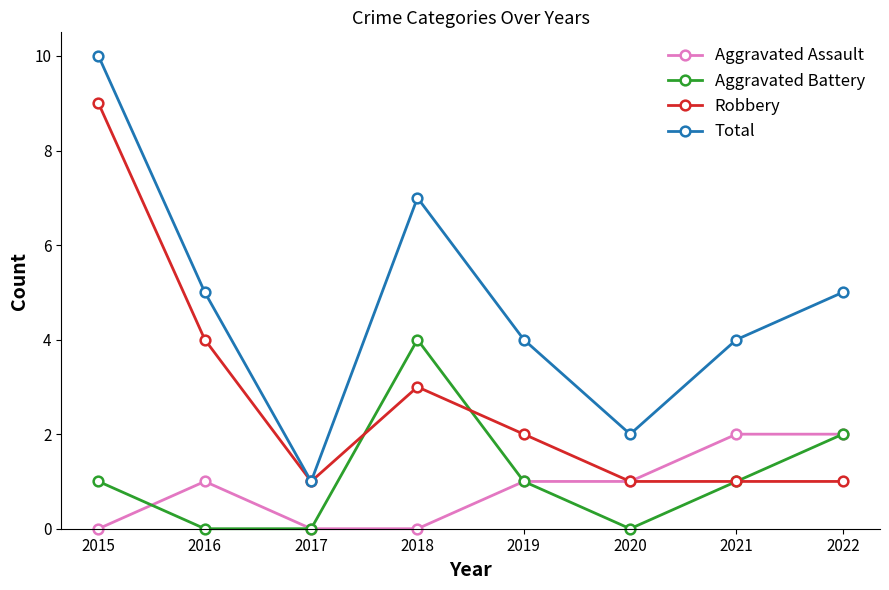

What is the difference between the second highest and minimum values in the Aggravated Battery series?

2